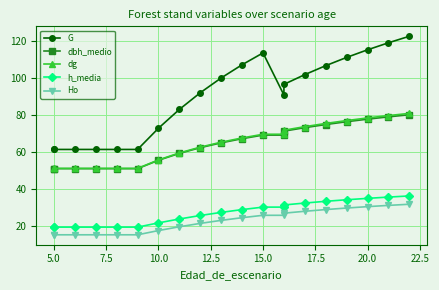

List the series in order of their peak value, highest first.

G, dg, dbh_medio, h_media, Ho